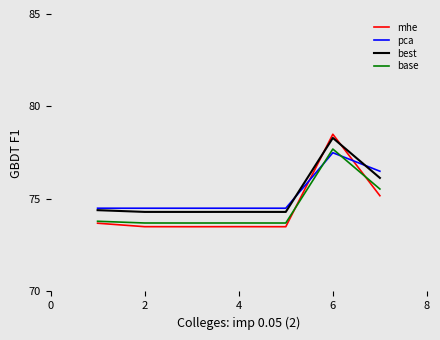

Which series ends up on top after the final intersection of mhe and pca?

pca